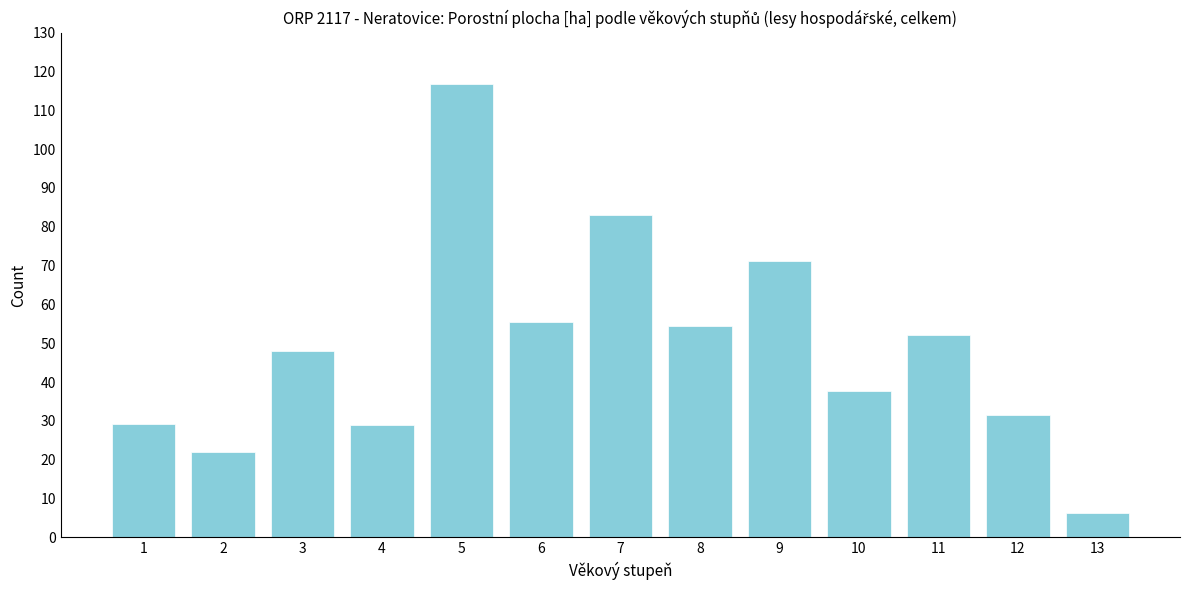

What is the maximum value shown in the chart?

116.9